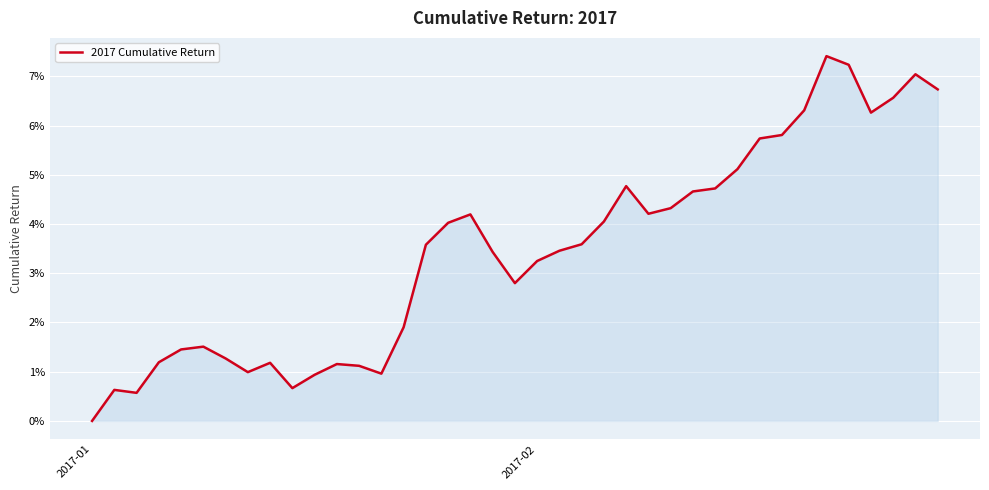

What is the sum of all values?

1.3